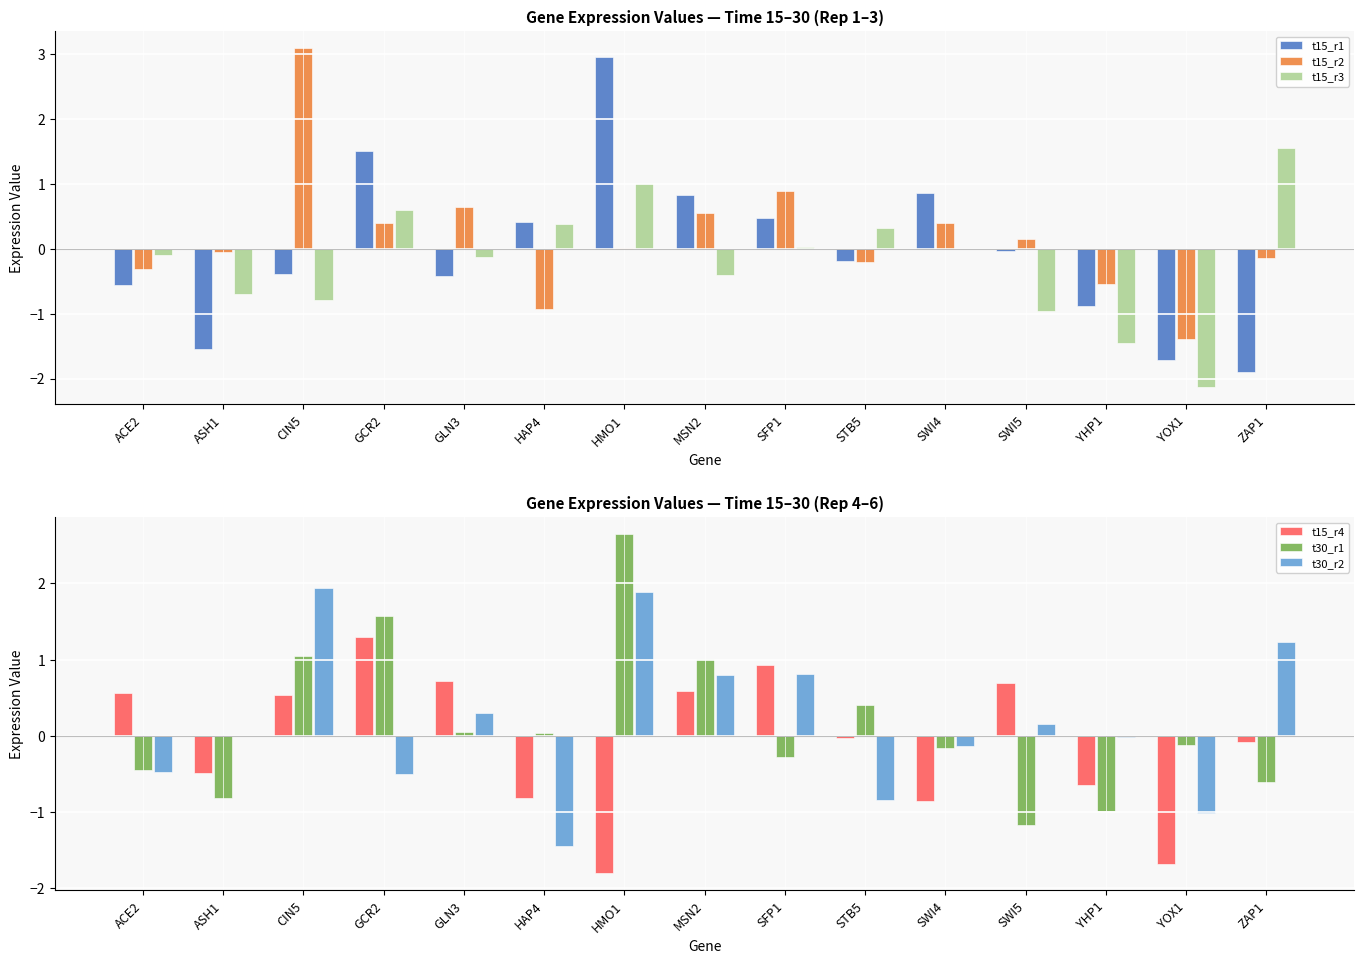

Reading left to right, list all the values displayed in this chart.

t15_r1: -0.6	-1.5	-0.4	1.5	-0.4	0.4	3.0	0.8	0.5	-0.2	0.9	-0.0	-0.9	-1.7	-1.9
t15_r2: -0.3	-0.1	3.1	0.4	0.6	-0.9	0.0	0.5	0.9	-0.2	0.4	0.1	-0.5	-1.4	-0.1
t15_r3: -0.1	-0.7	-0.8	0.6	-0.1	0.4	1.0	-0.4	0.0	0.3	-0.0	-1.0	-1.4	-2.1	1.6
t15_r4: 0.6	-0.5	0.5	1.3	0.7	-0.8	-1.8	0.6	0.9	-0.0	-0.9	0.7	-0.6	-1.7	-0.1
t30_r1: -0.4	-0.8	1.0	1.6	0.0	0.0	2.6	1.0	-0.3	0.4	-0.2	-1.2	-1.0	-0.1	-0.6
t30_r2: -0.5	-0.0	1.9	-0.5	0.3	-1.4	1.9	0.8	0.8	-0.8	-0.1	0.2	-0.0	-1.0	1.2